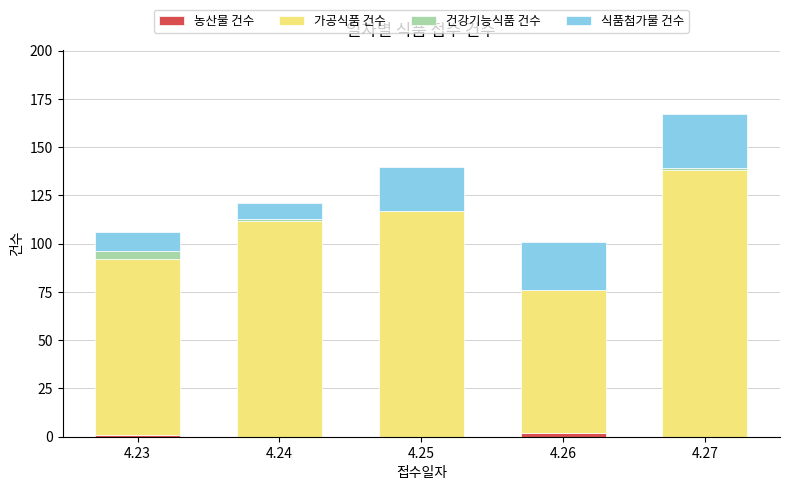

At which category is the sum across all series the highest?

4.27